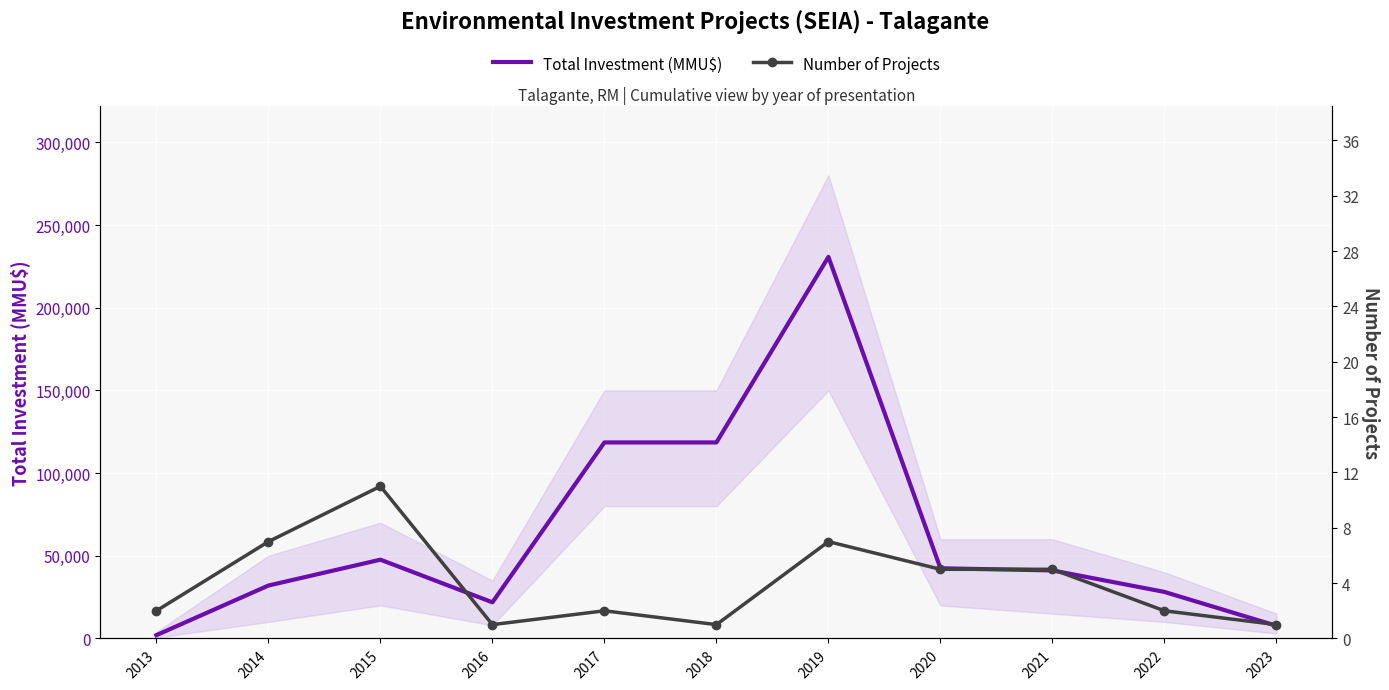

What is the maximum value shown in the chart?

230696